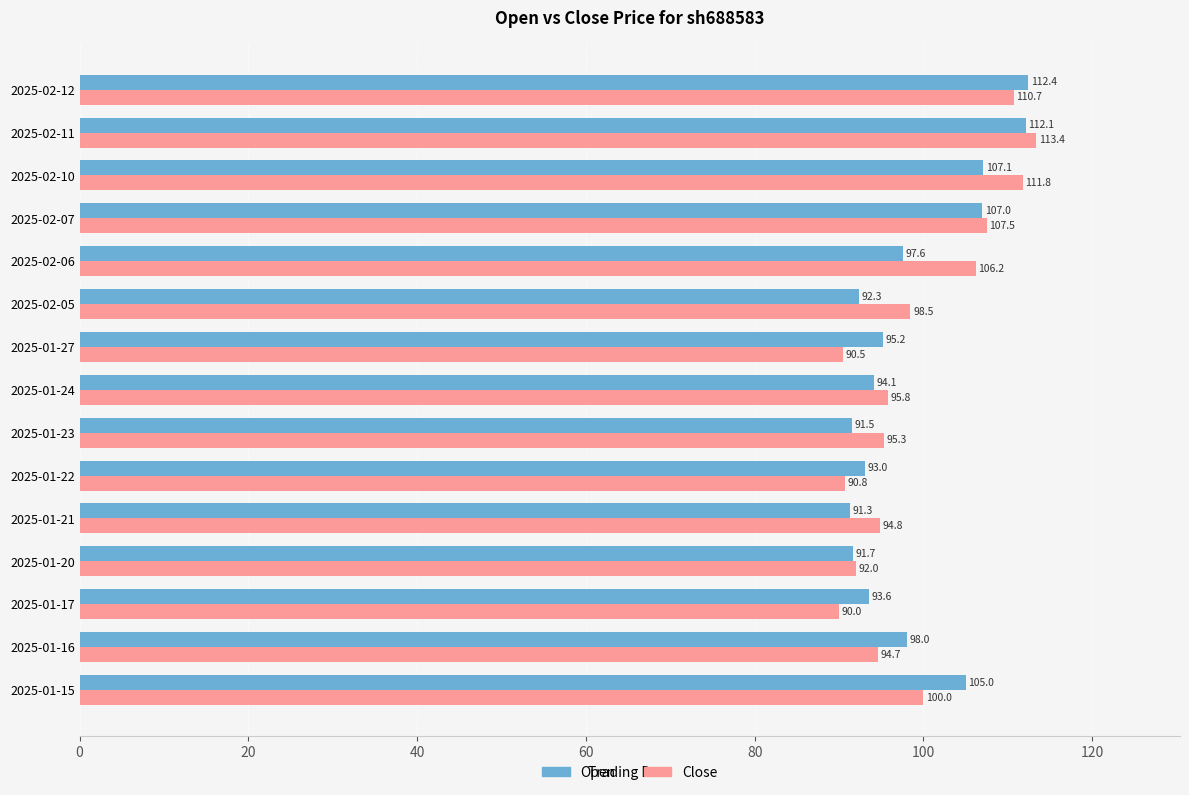

Which series has the largest total across all categories?

Close